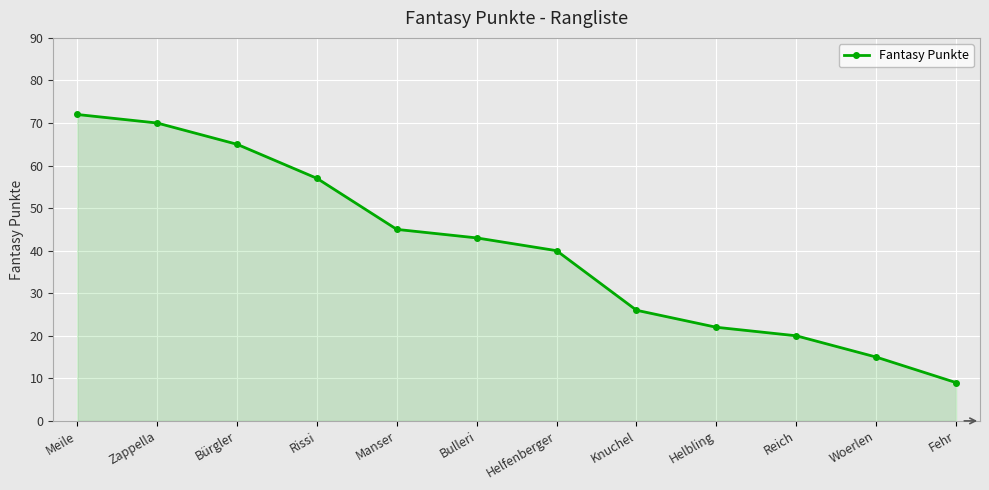

What is the sum of all values?

484